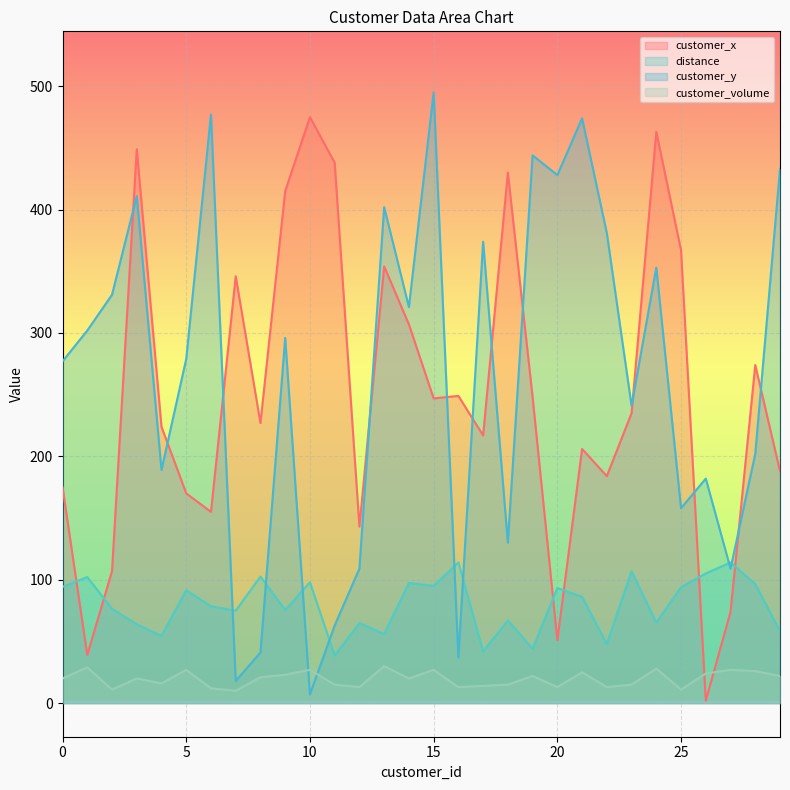

Reading left to right, transcribe all the data shown in this chart.

customer_x: 175.0	39.0	107.0	449.0	224.0	170.0	155.0	346.0	227.0	415.0	475.0	438.0	143.0	354.0	307.0	247.0	249.0	217.0	430.0	248.0	51.0	206.0	184.0	235.0	463.0	367.0	2.0	74.0	274.0	188.0
distance: 94.2	102.2	76.5	63.9	54.6	91.5	78.4	75.0	102.6	75.5	97.9	38.6	64.9	56.0	97.4	95.0	114.1	42.0	67.1	44.0	93.3	86.1	47.9	106.9	65.3	94.0	105.1	114.0	96.5	58.2
customer_y: 277.0	302.0	331.0	411.0	189.0	279.0	477.0	18.0	41.0	296.0	7.0	63.0	109.0	402.0	321.0	495.0	37.0	374.0	130.0	444.0	428.0	474.0	381.0	241.0	353.0	158.0	182.0	109.0	202.0	433.0
customer_volume: 20.0	29.0	11.0	20.0	16.0	27.0	12.0	10.0	21.0	23.0	27.0	15.0	13.0	30.0	20.0	27.0	13.0	14.0	15.0	22.0	13.0	25.0	13.0	15.0	28.0	11.0	24.0	27.0	26.0	22.0